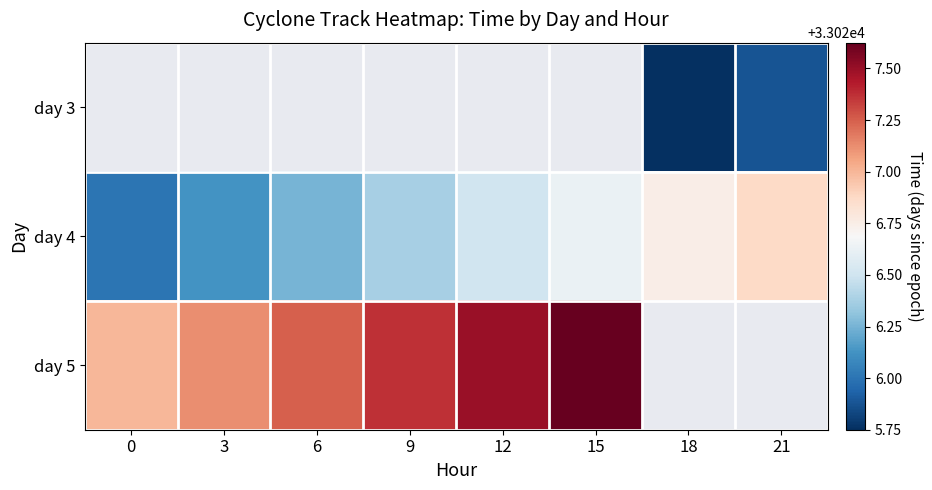

Which series has the largest total across all categories?

day 4